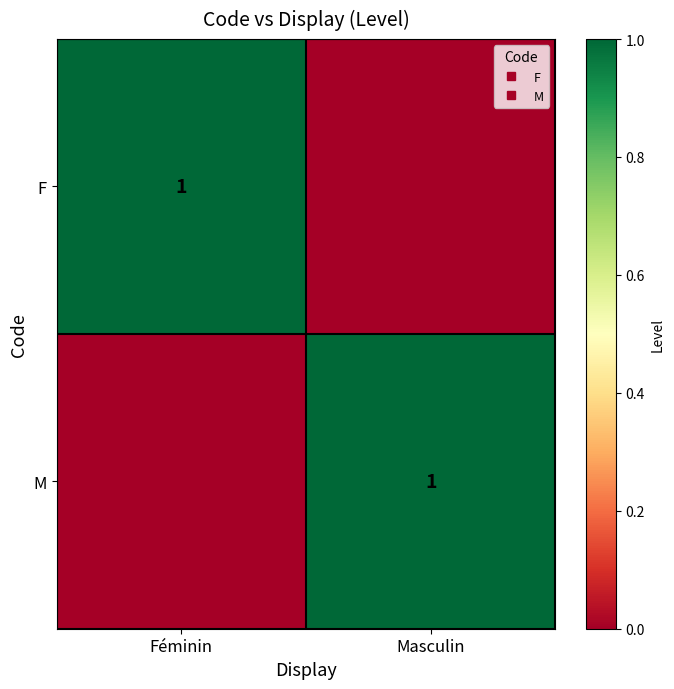

Which series has the widest spread of values?

F